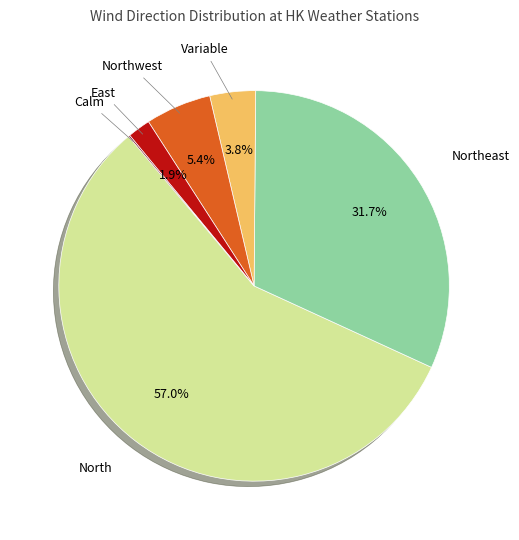

To the nearest percent, what is the average slice percentage?

17%